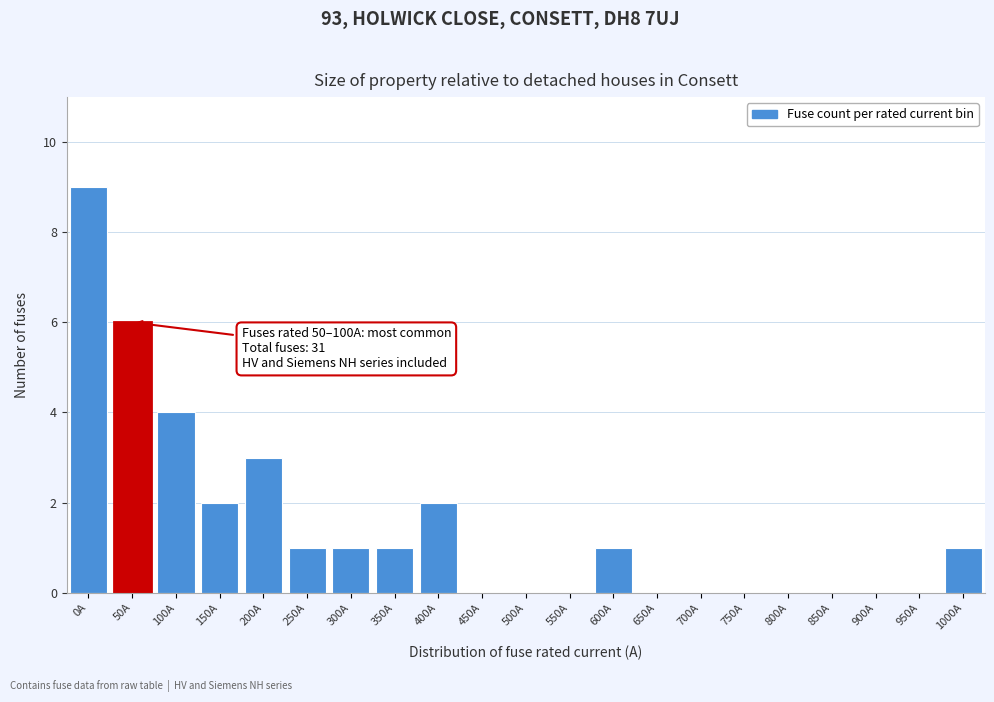

Reading left to right, extract all data points from this chart.

0A=9	50A=6	100A=4	150A=2	200A=3	250A=1	300A=1	350A=1	400A=2	450A=0	500A=0	550A=0	600A=1	650A=0	700A=0	750A=0	800A=0	850A=0	900A=0	950A=0	1000A=1